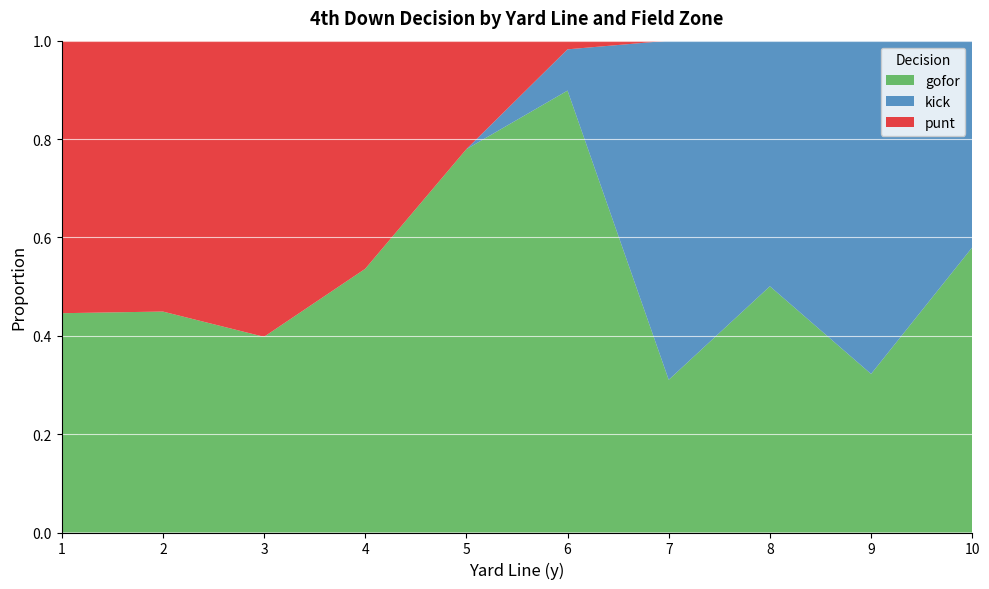

What is the maximum value for gofor?

0.9